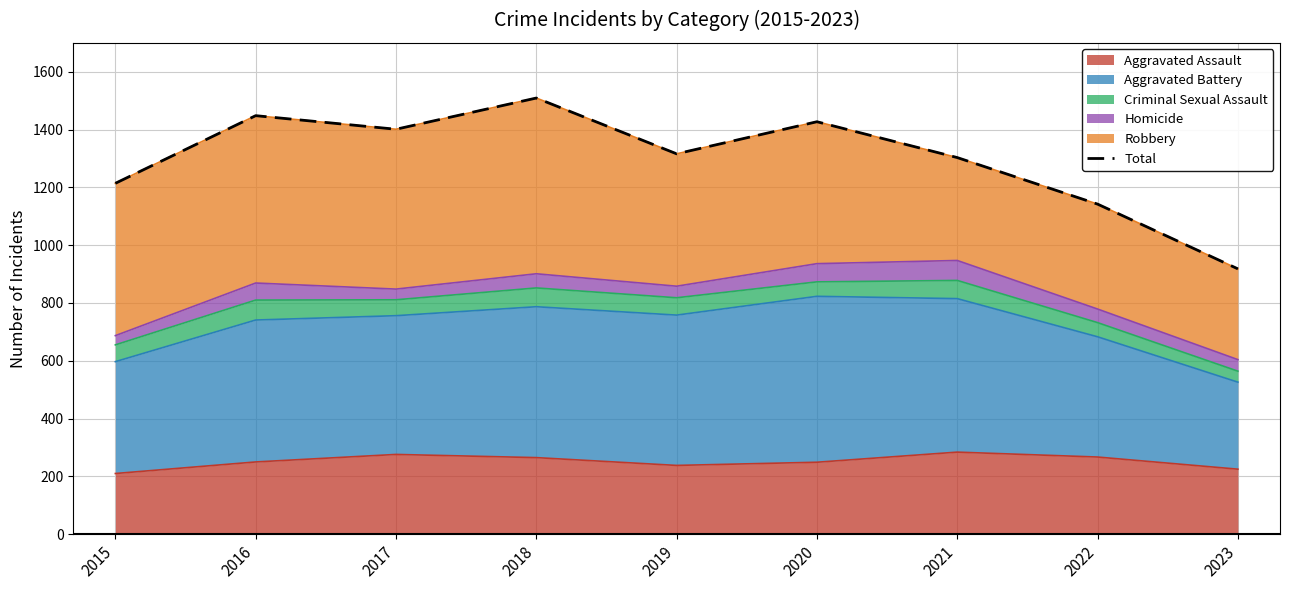

What is the value of the 8th point from the left?

1142